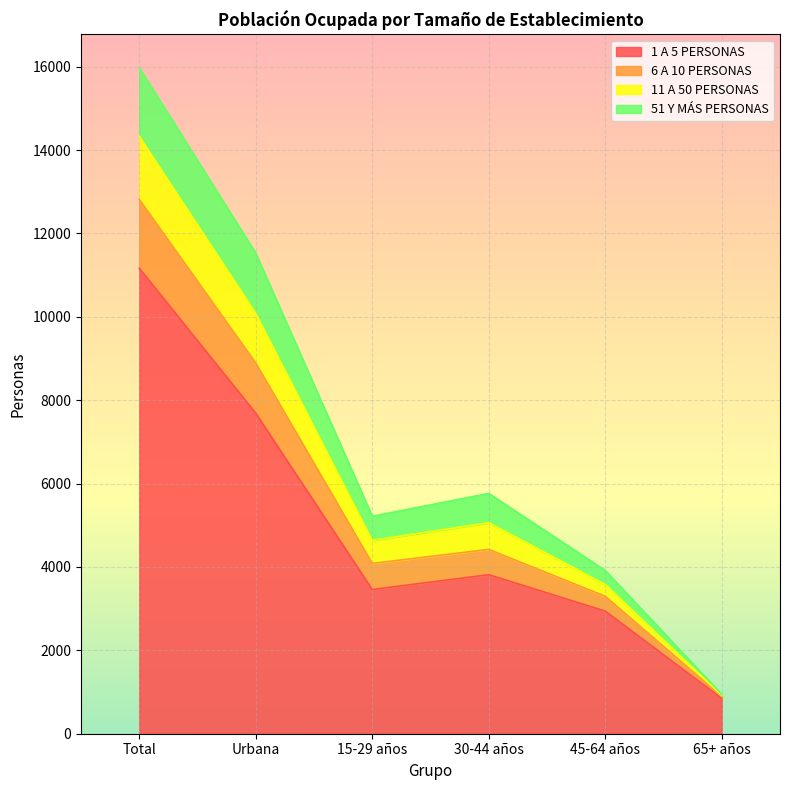

How many lines are shown in the chart?

4